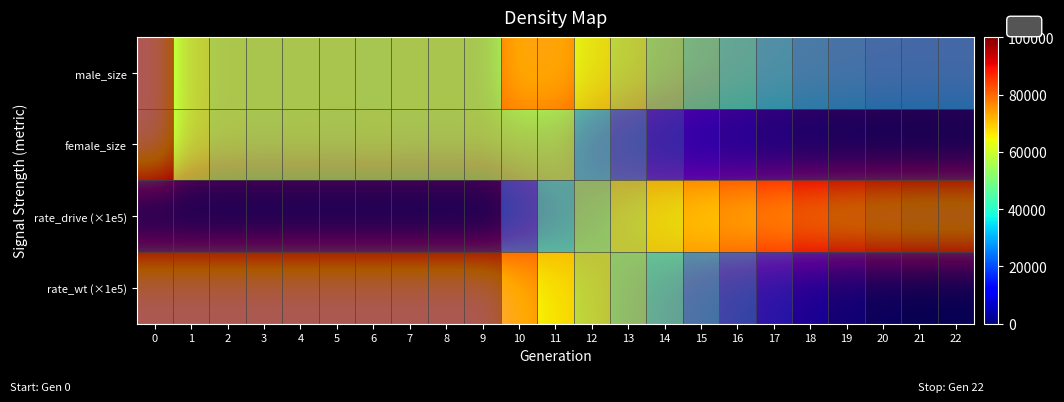

What is the difference between the highest and lowest values at 0?

100163.0